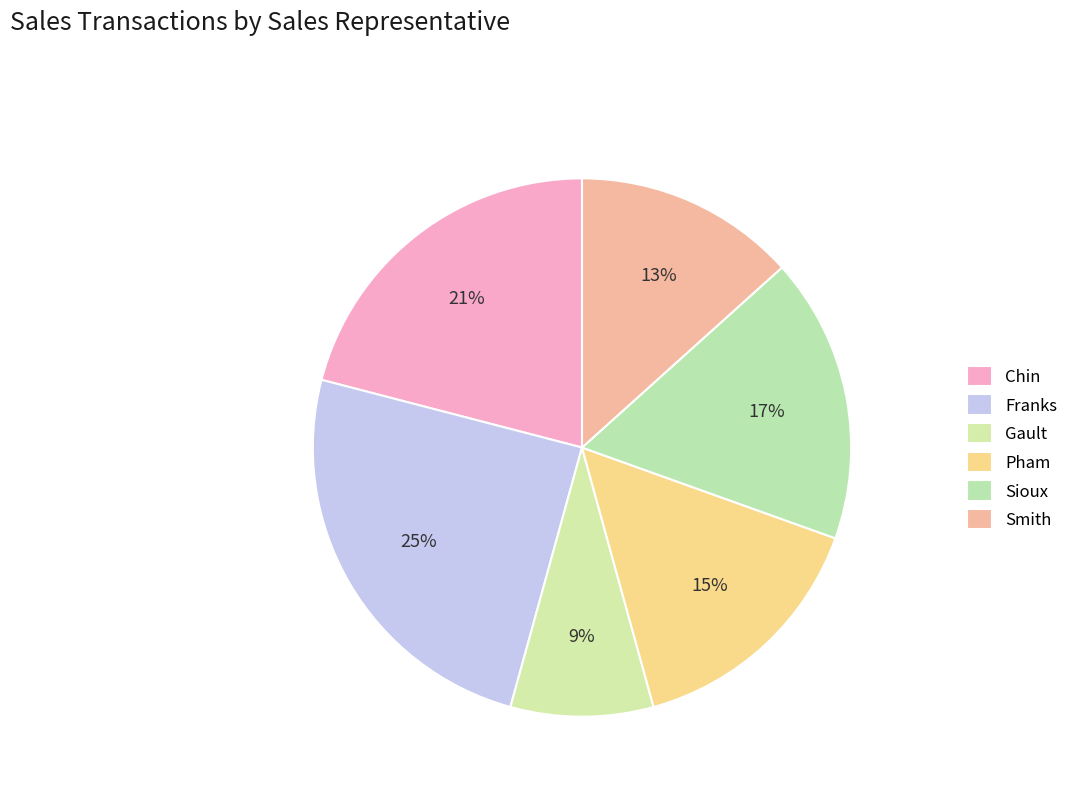

How many segments does this pie chart have?

6